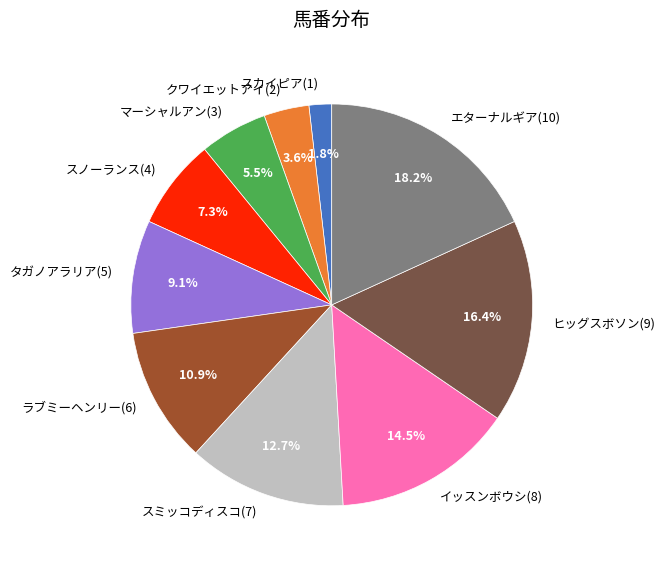

Is it true that ヒッグスボソン(9) is 16% of the pie?

True